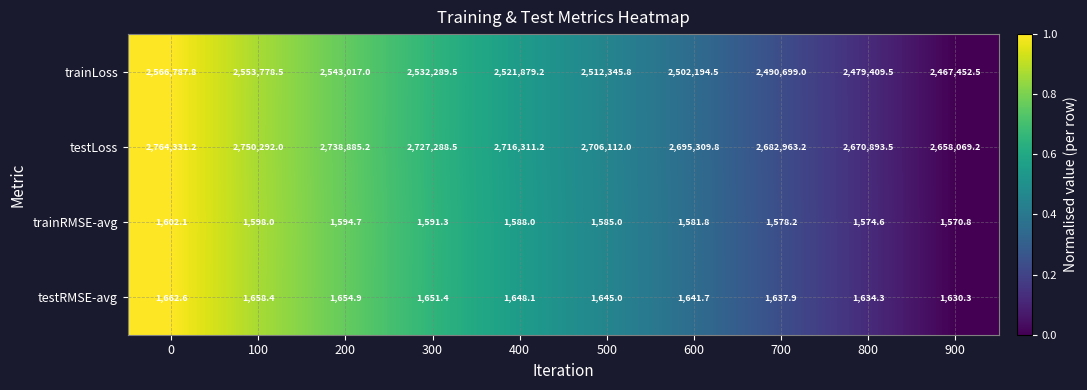

At 200, list the series in order from largest to smallest.

testLoss, trainLoss, testRMSE-avg, trainRMSE-avg